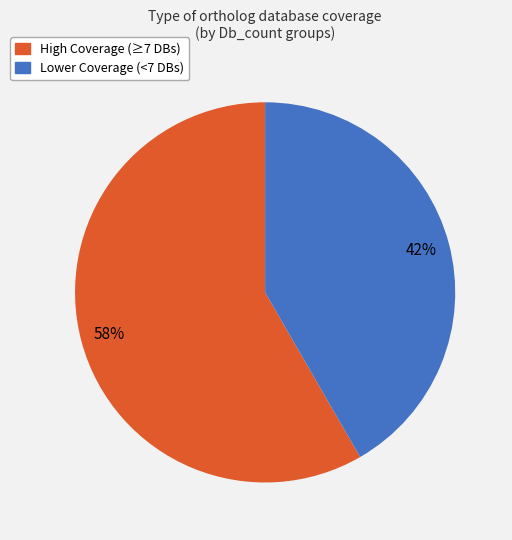

To the nearest percent, what percentage of the pie is Lower Coverage (<7 DBs)?

42%